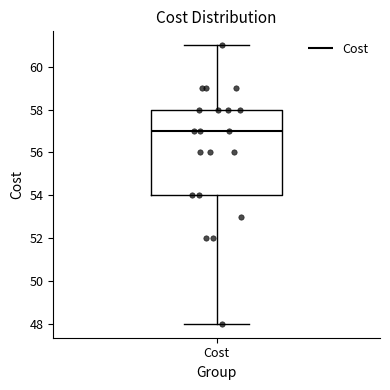

Where does the median line of the box for Cost sit on the y-axis? The values are not printed on the chart, so give them approximately, as read against the axis.

57